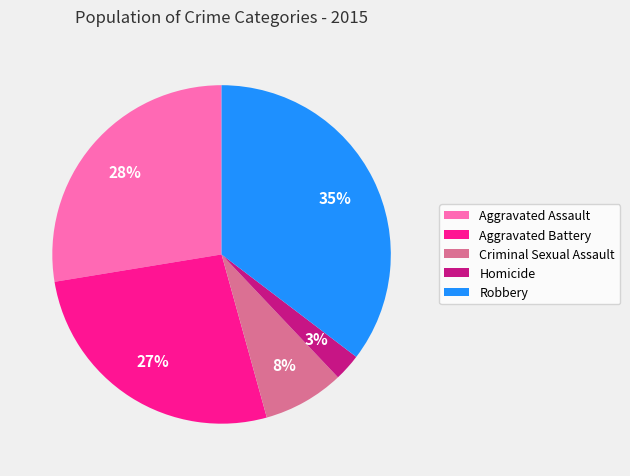

Between Robbery and Aggravated Battery, which is larger?

Robbery